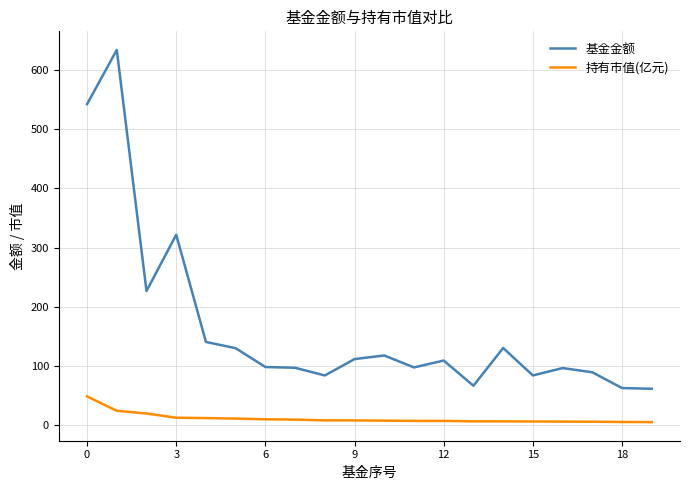

Rank the series by their maximum value, from lowest to highest.

持有市值(亿元), 基金金额